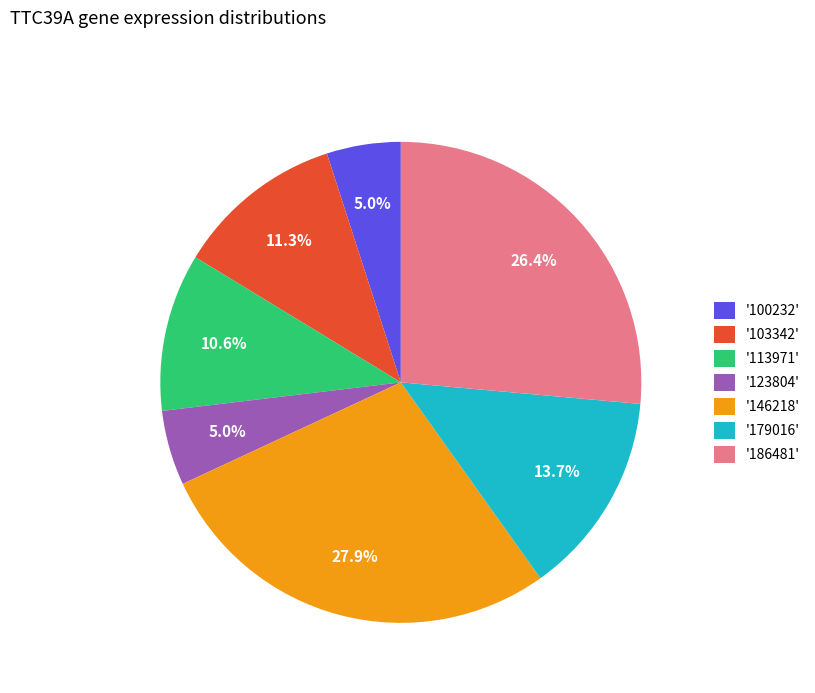

Which slice is the largest?

'146218'